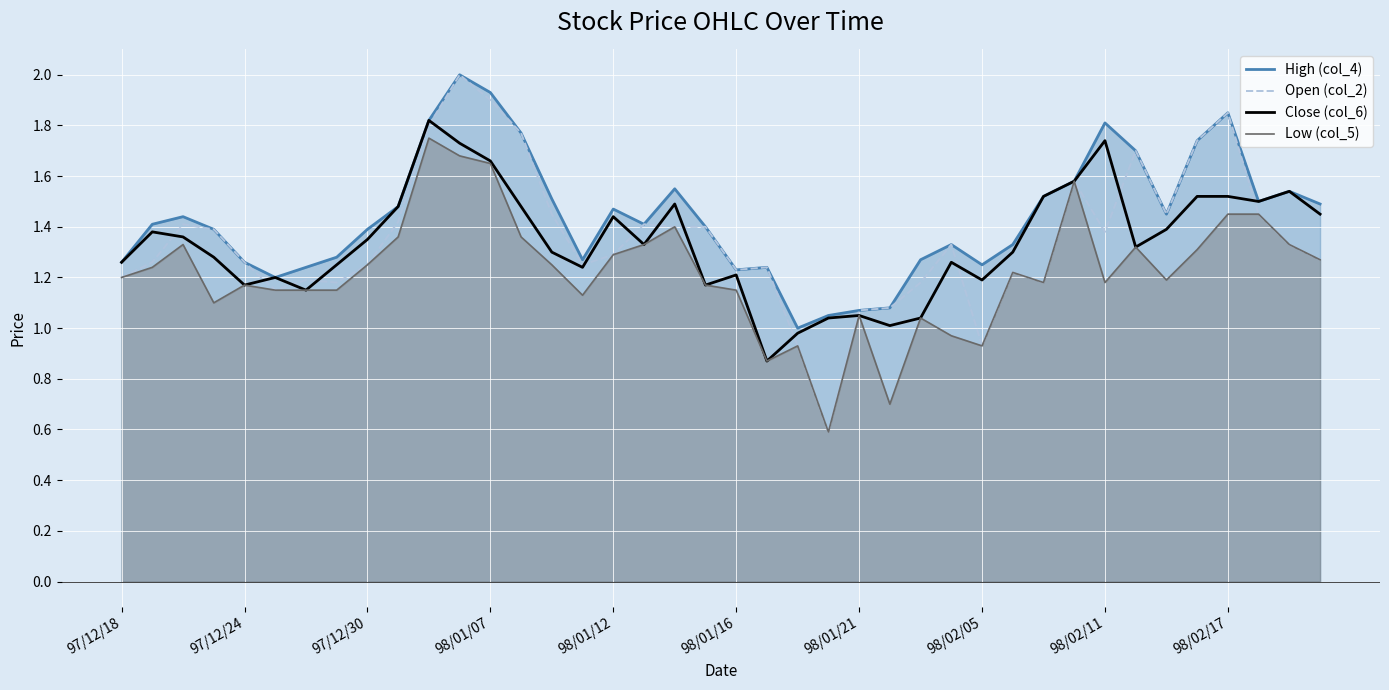

List the series in order of their peak value, highest first.

High (col_4), Open (col_2), Close (col_6), Low (col_5)